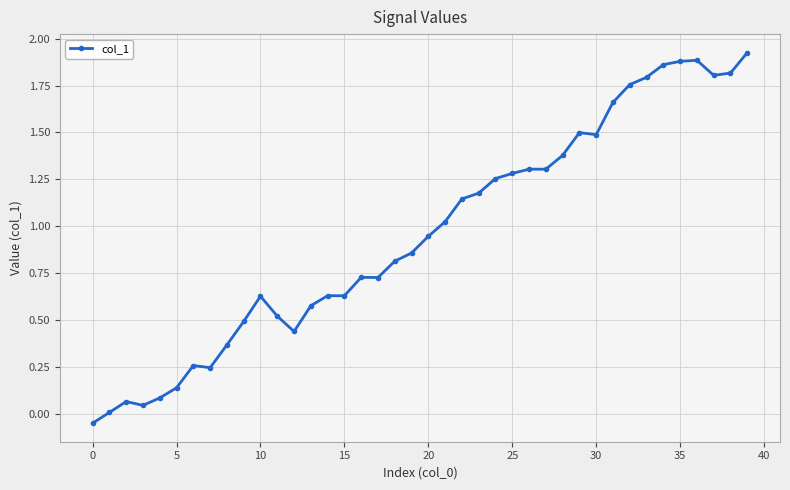

True or false: the data has more than 1 interior local peaks.

True